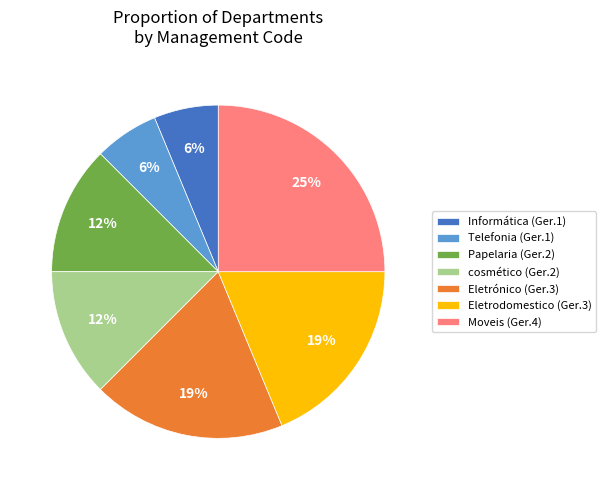

Do cosmético (Ger.2) and Eletrodomestico (Ger.3) together represent more than half of the pie?

No